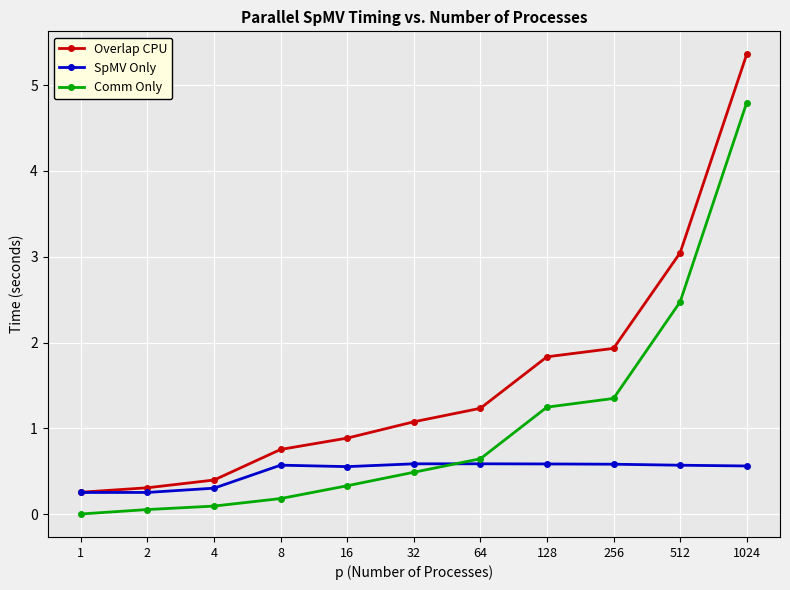

What is the difference between the Overlap CPU values at 512 and 16?

2.2